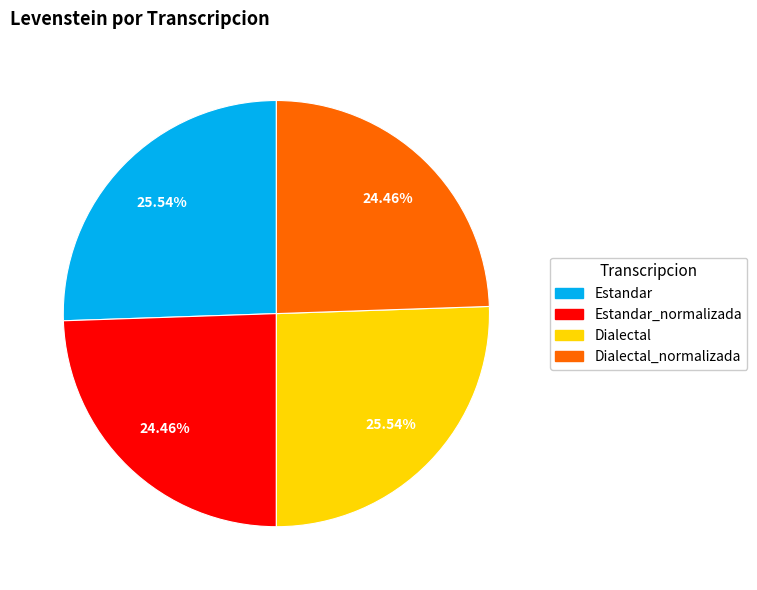

Is there any slice that represents more than half of the pie?

No